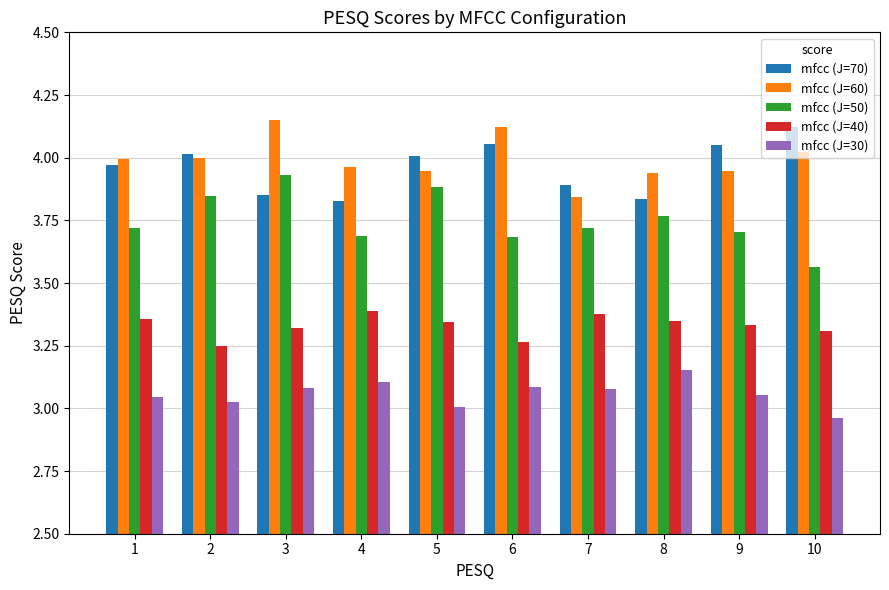

What are all the series names shown in the legend?

mfcc (J=70), mfcc (J=60), mfcc (J=50), mfcc (J=40), mfcc (J=30)